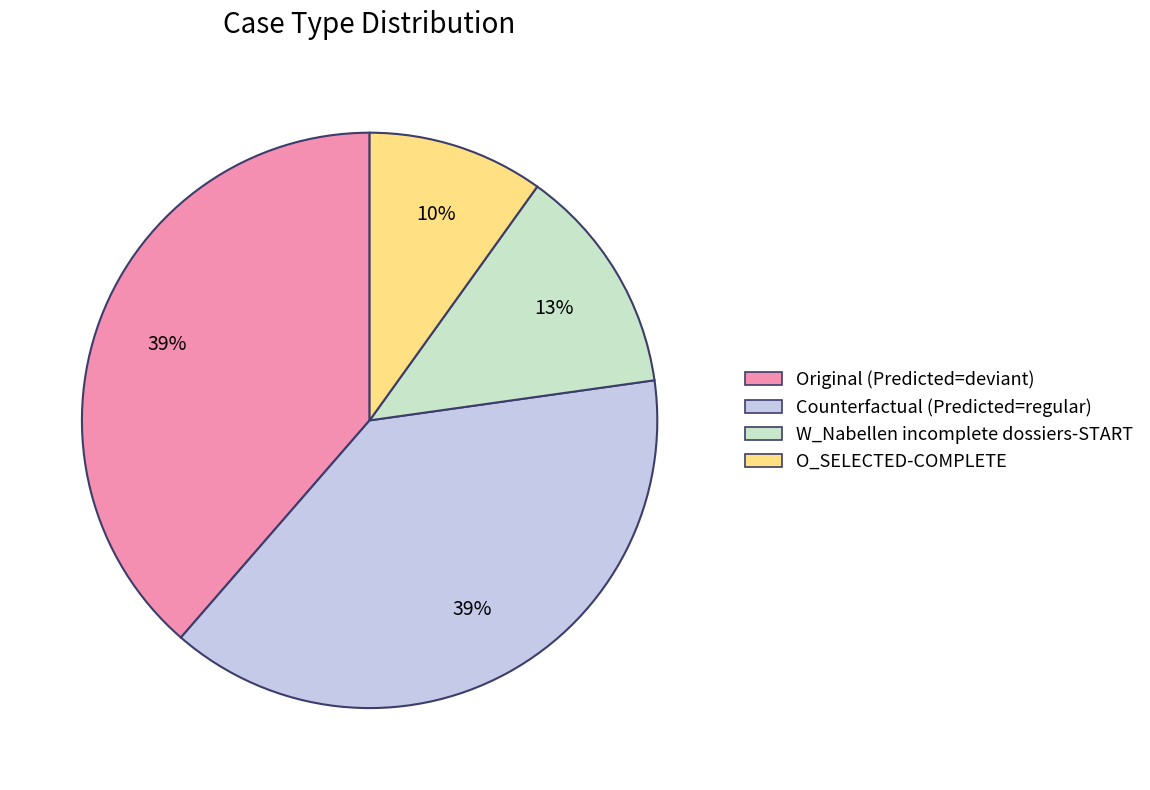

How many slices are in this pie chart?

4